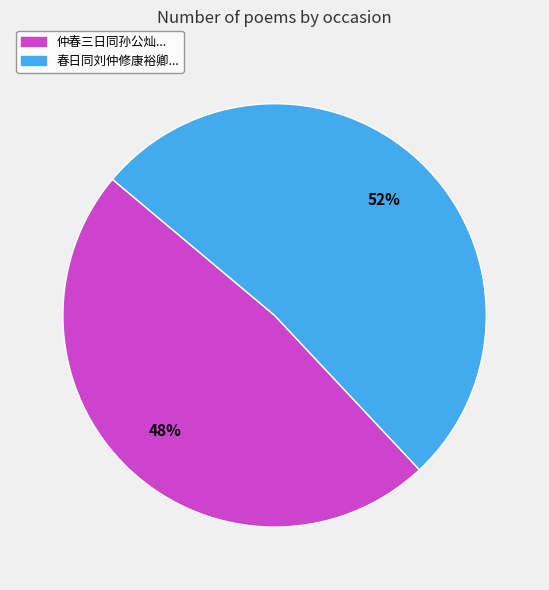

Is there any slice that represents more than half of the pie?

Yes